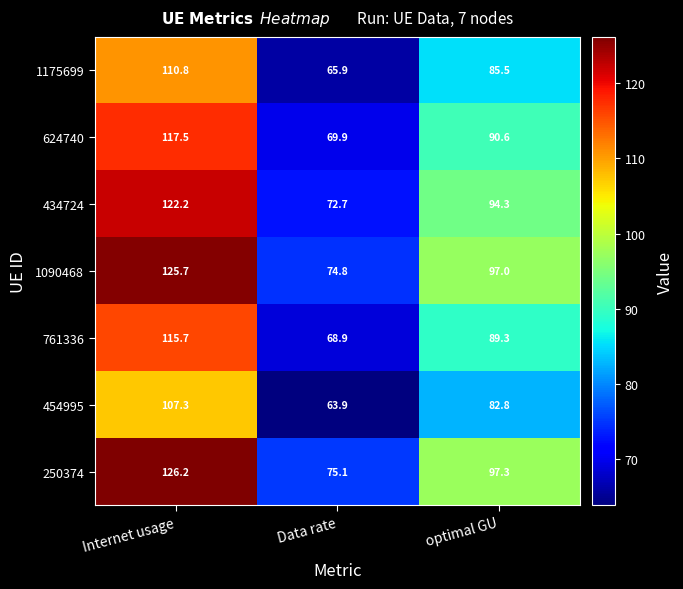

At how many categories does at least one series exceed 64?

3